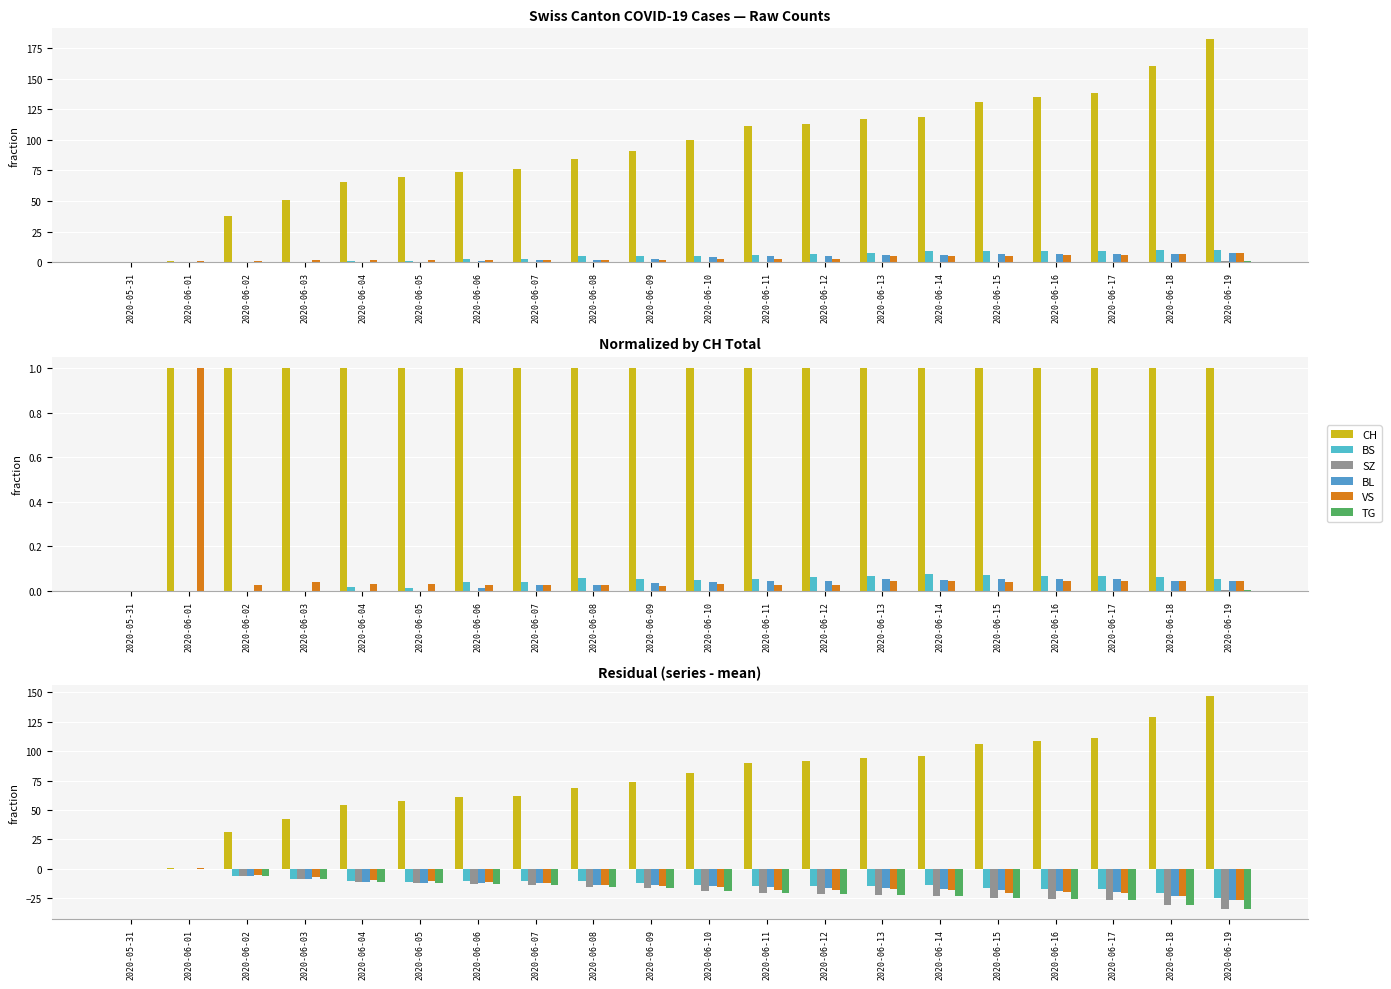

Are the bars grouped side by side (vs. stacked)?

Yes